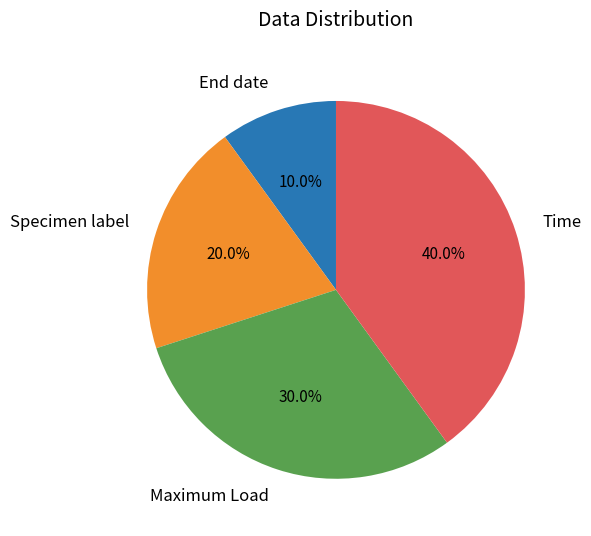

Which category has the biggest portion of the pie?

Time